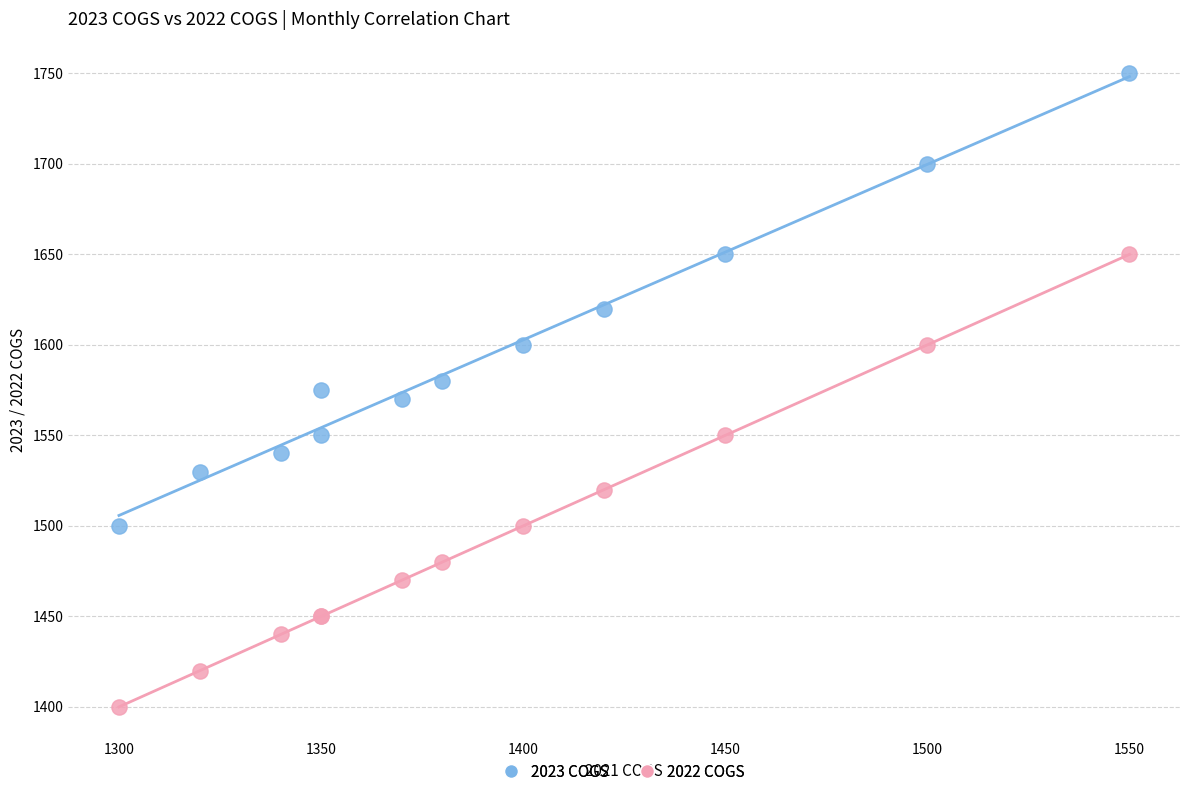

What is the X range (max minus min) for the scatter plot?

250